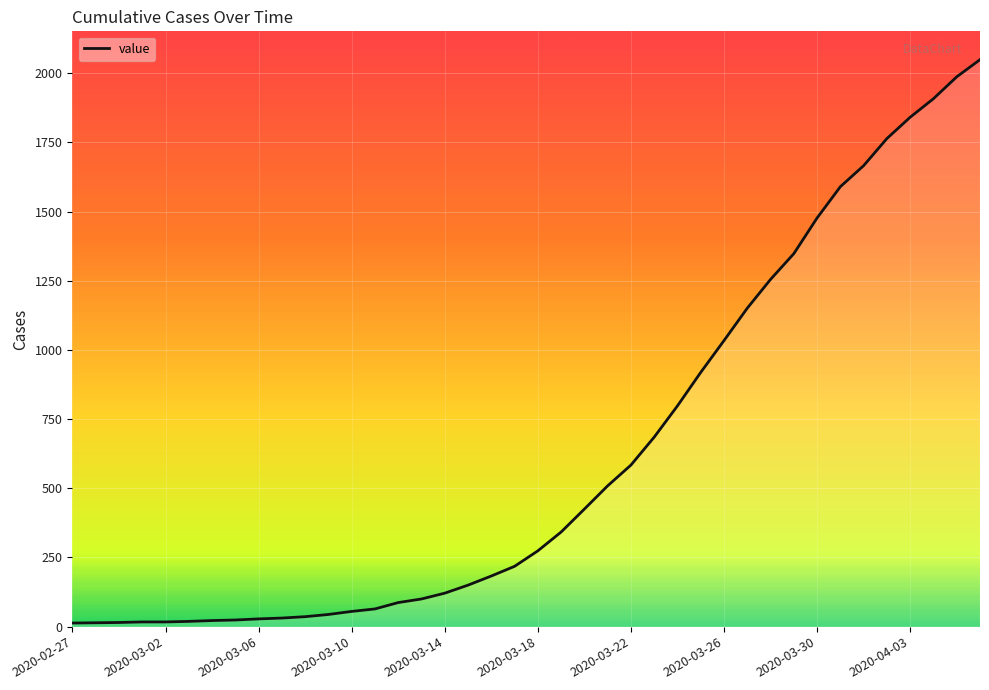

What is the minimum value shown in the chart?

13